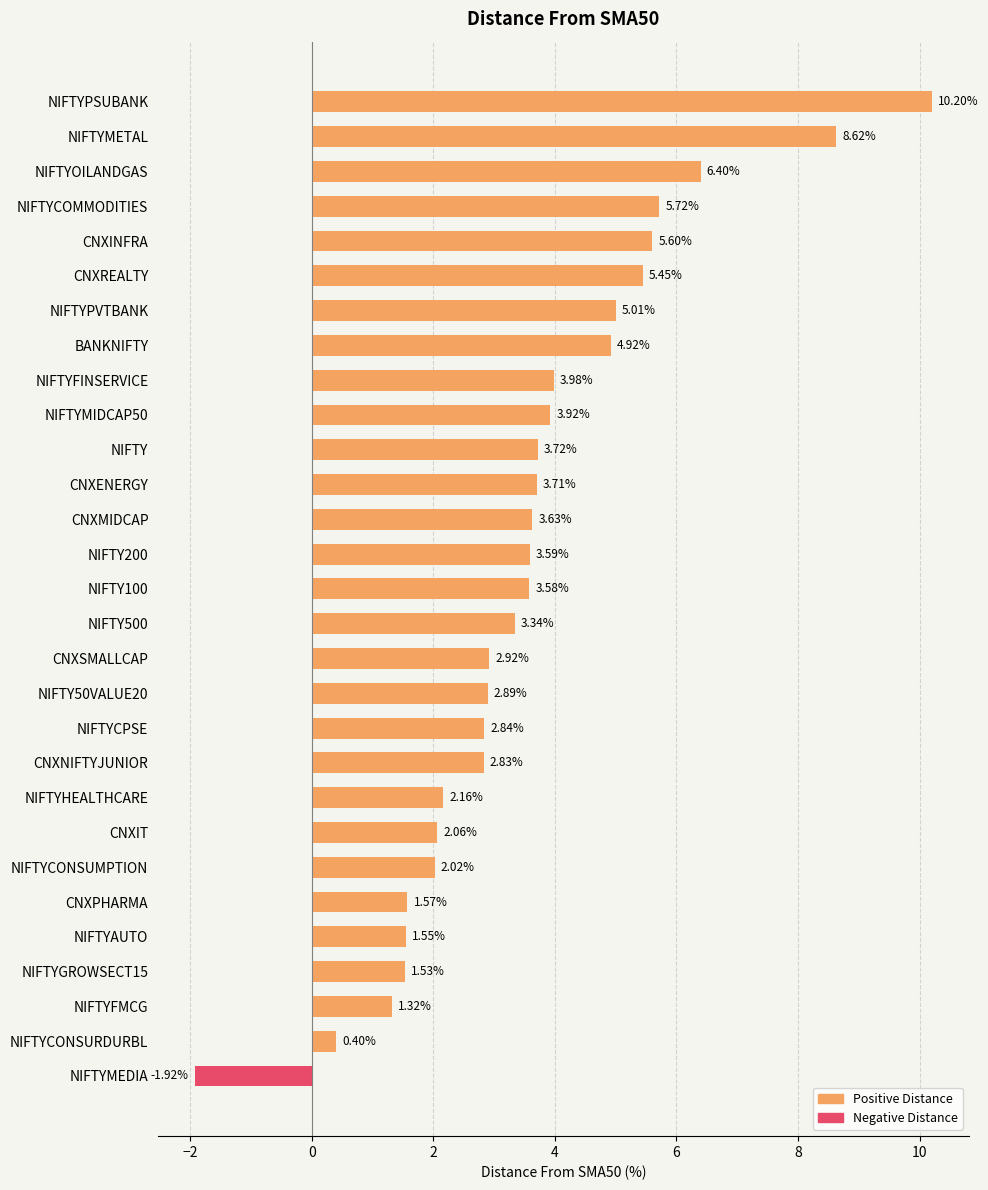

At which label is the value closest to 4?

NIFTYFINSERVICE